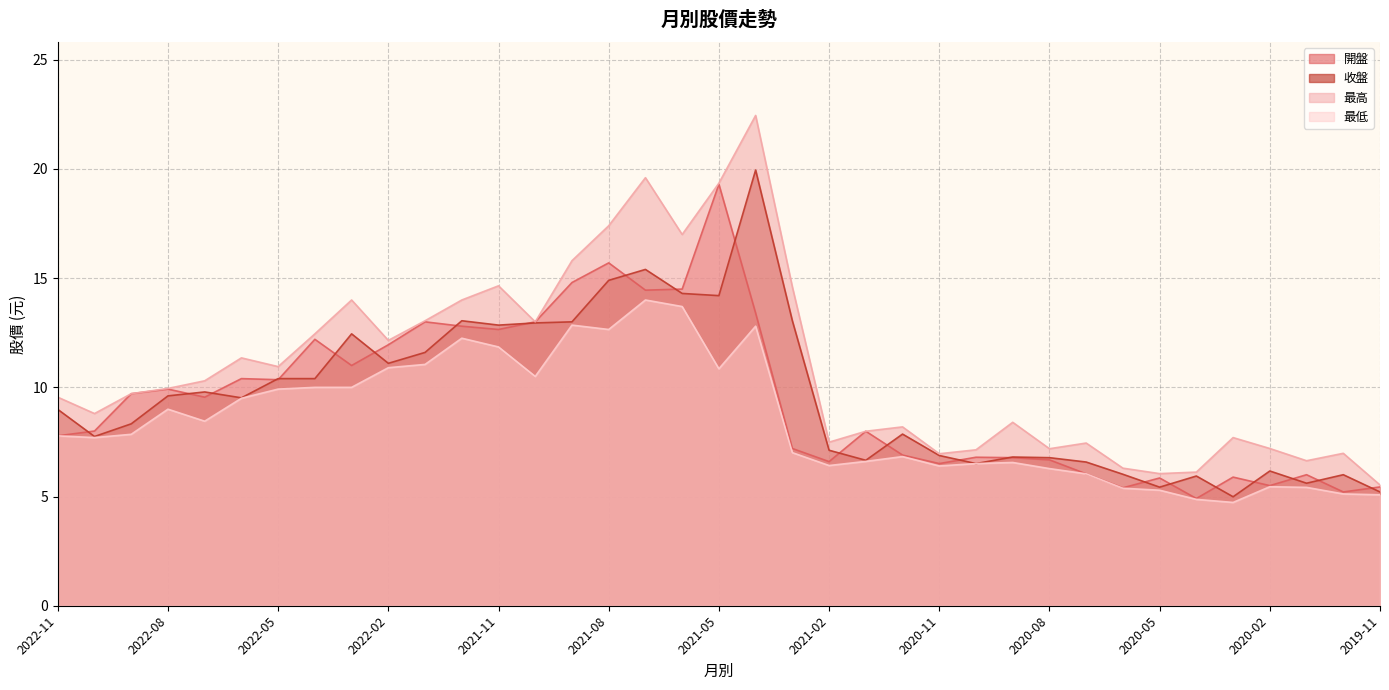

Is the value of 最高 at 2019-12 greater than the value of 收盤 at 2020-05?

Yes